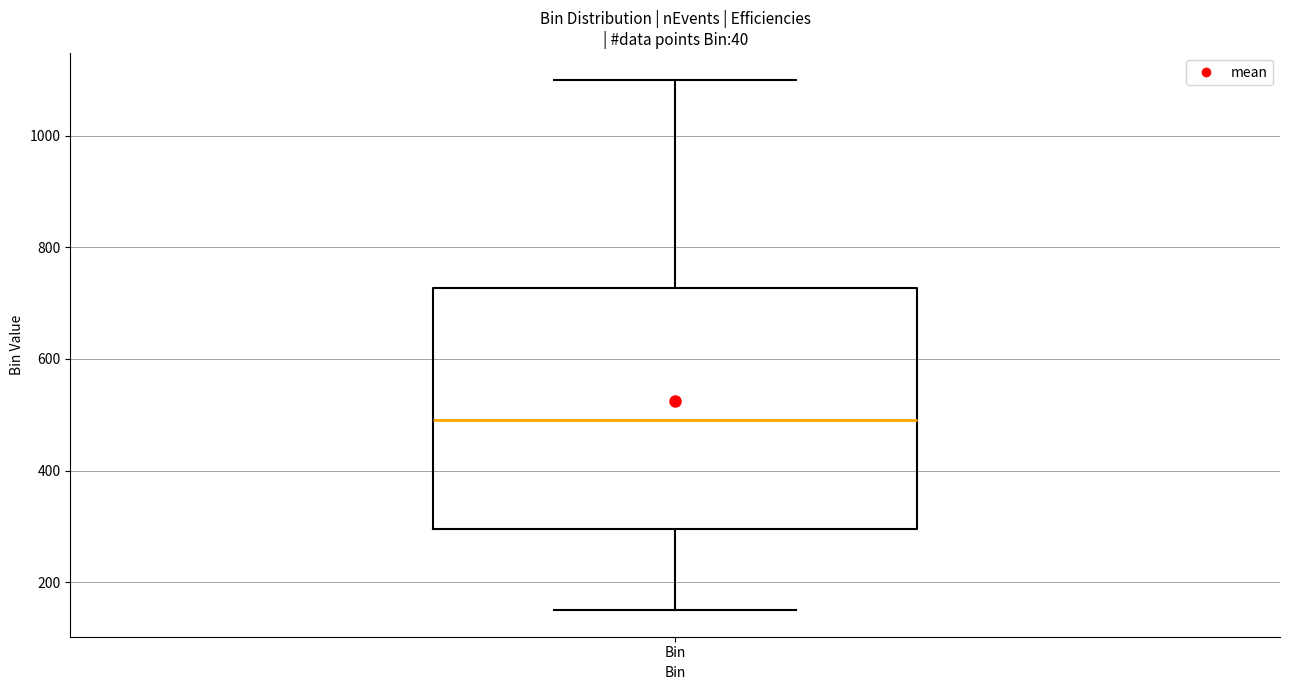

Transcribe this box plot: give where the median line is, the range the box spans, and where the two whiskers end, as read against the y-axis. The values are not printed on the chart, so give them approximately, as read against the axis.

median 500, box 300 to 720, whiskers 160 to 1100